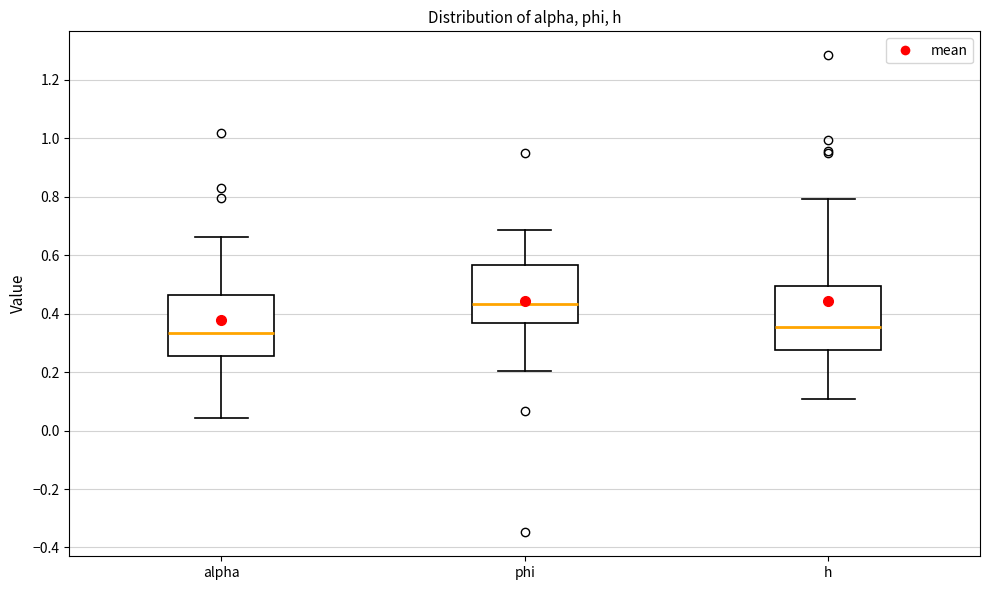

Reading left to right, read every box against the y-axis: the position of its median line, the range the box covers, and the ends of its whiskers. The values are not printed on the chart, so give them approximately, as read against the axis.

alpha: median 0.34, box 0.26 to 0.46, whiskers 0.04 to 0.66
phi: median 0.44, box 0.36 to 0.56, whiskers 0.20 to 0.68
h: median 0.36, box 0.28 to 0.50, whiskers 0.10 to 0.80